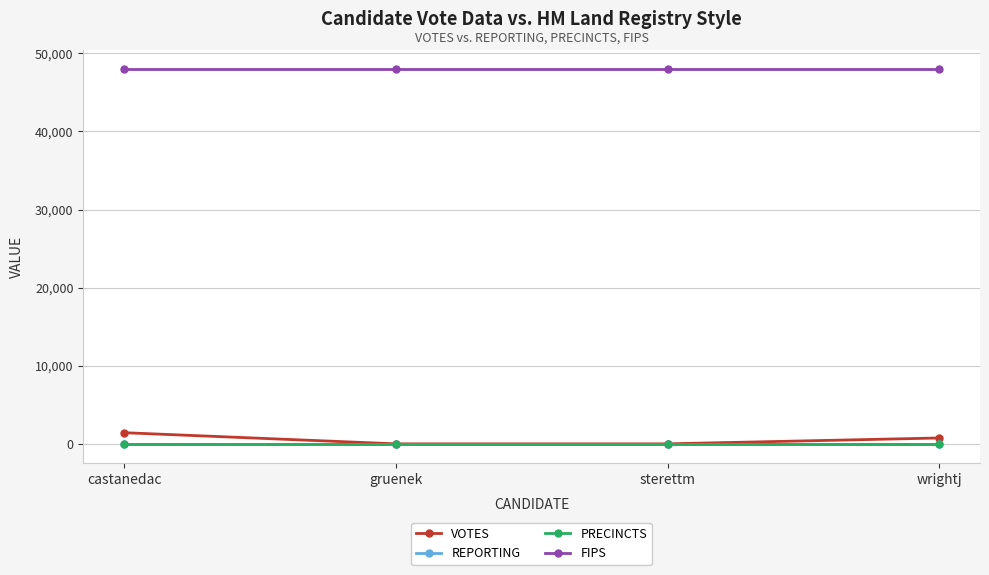

Is it true that REPORTING equals 6 at gruenek?

True